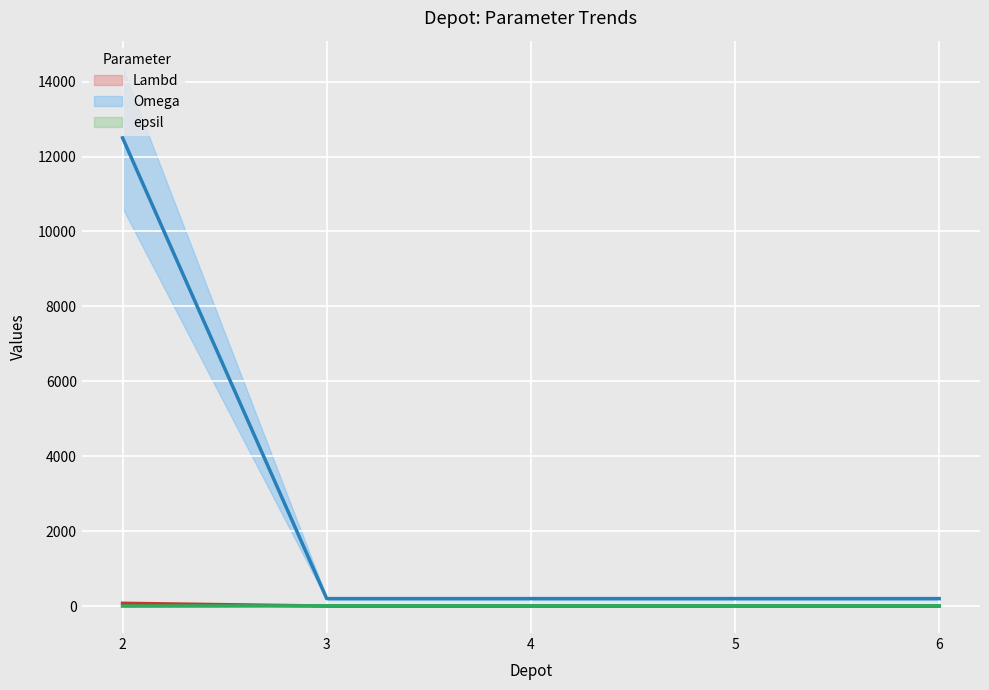

Is the value of Lambd (line) at 6 greater than the value of Omega (line) at 2?

No